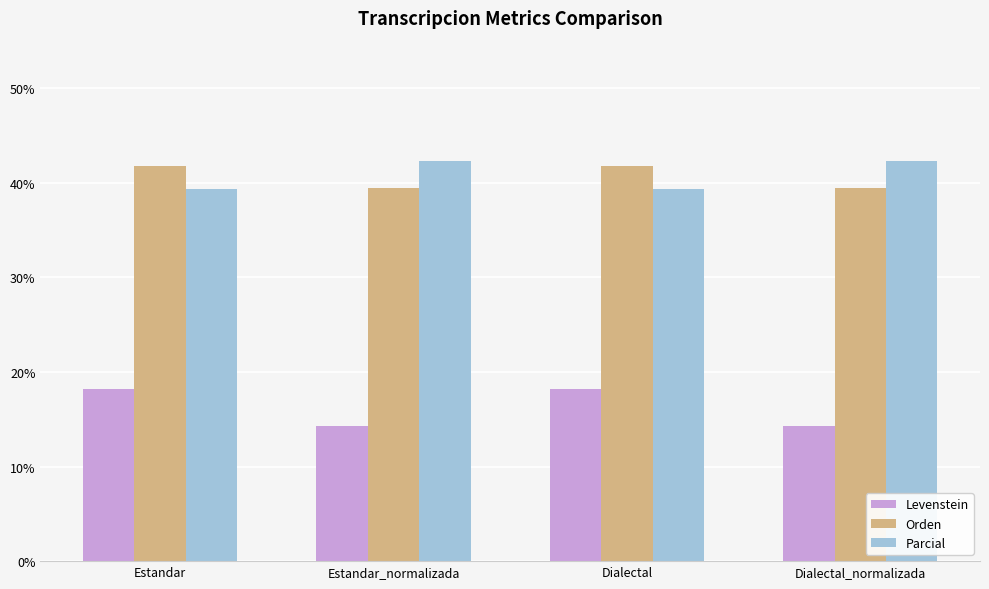

At how many categories does at least one series exceed 39?

4